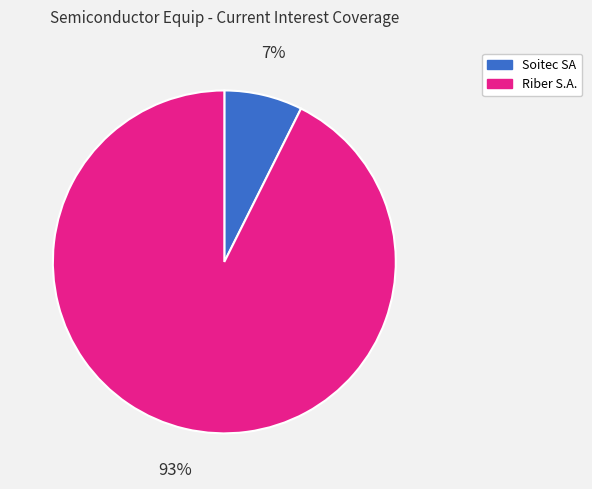

Does any single category account for the majority?

Yes